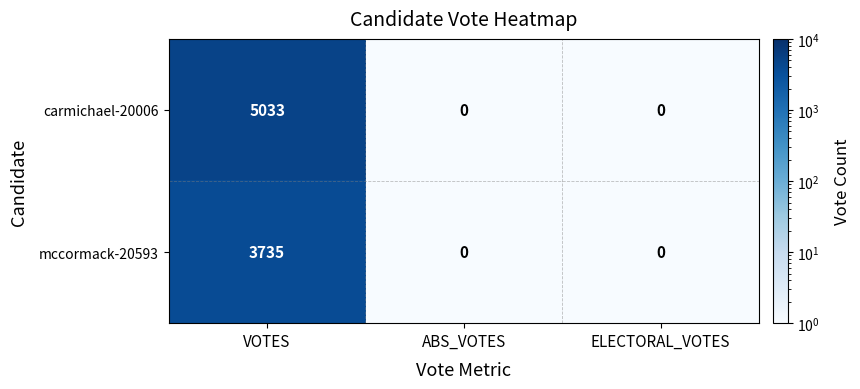

The value of carmichael-20006 at ELECTORAL_VOTES is -2409. True or false?

False